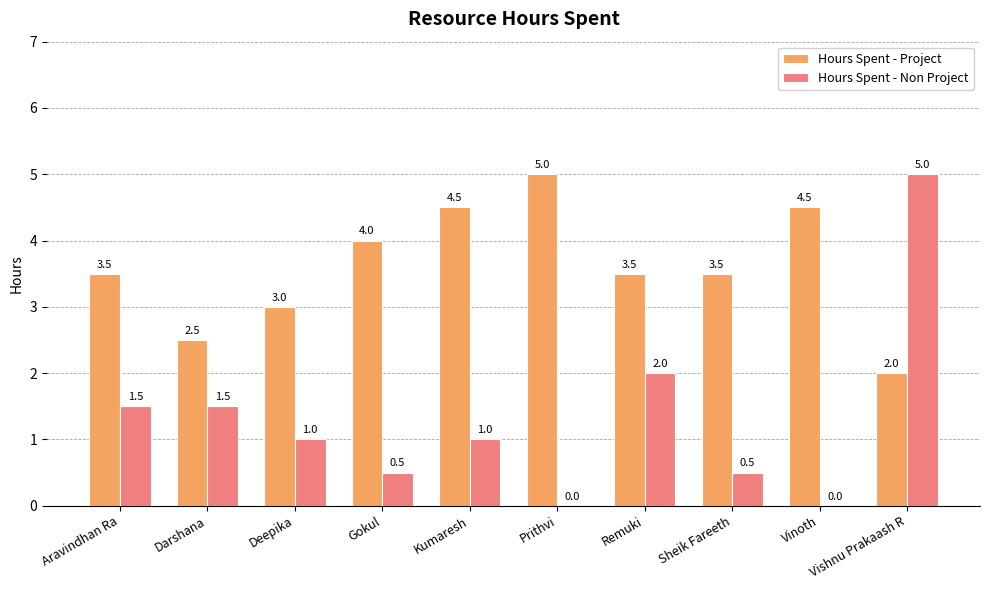

At which label does Hours Spent - Non Project reach its peak?

Vishnu Prakaash R